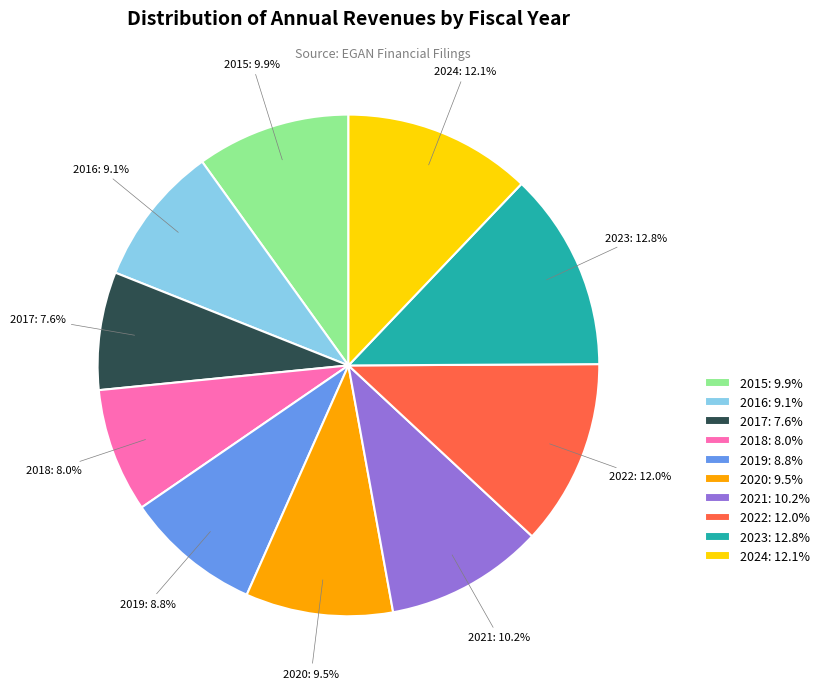

Combined, what portion of the pie is 2015: 9.9% and 2018: 8.0%?

17.9%